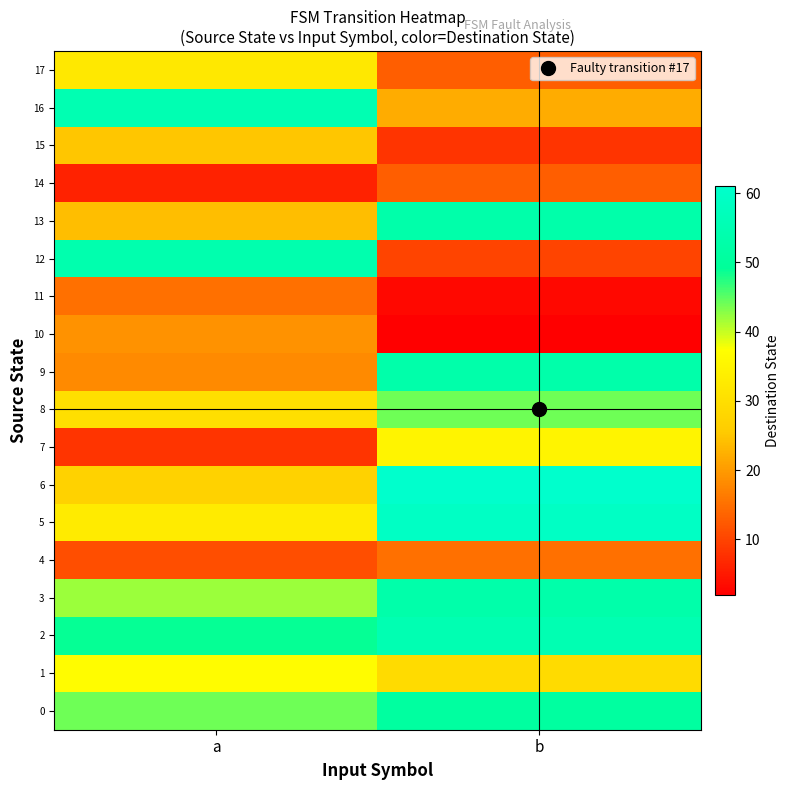

Reading left to right, list all the values displayed in this chart.

0: a=44	b=51
1: a=37	b=29
2: a=49	b=55
3: a=42	b=53
4: a=11	b=15
5: a=33	b=59
6: a=27	b=61
7: a=8	b=35
8: a=30	b=44
9: a=18	b=53
10: a=19	b=2
11: a=15	b=3
12: a=54	b=10
13: a=24	b=53
14: a=6	b=13
15: a=25	b=8
16: a=55	b=22
17: a=32	b=13